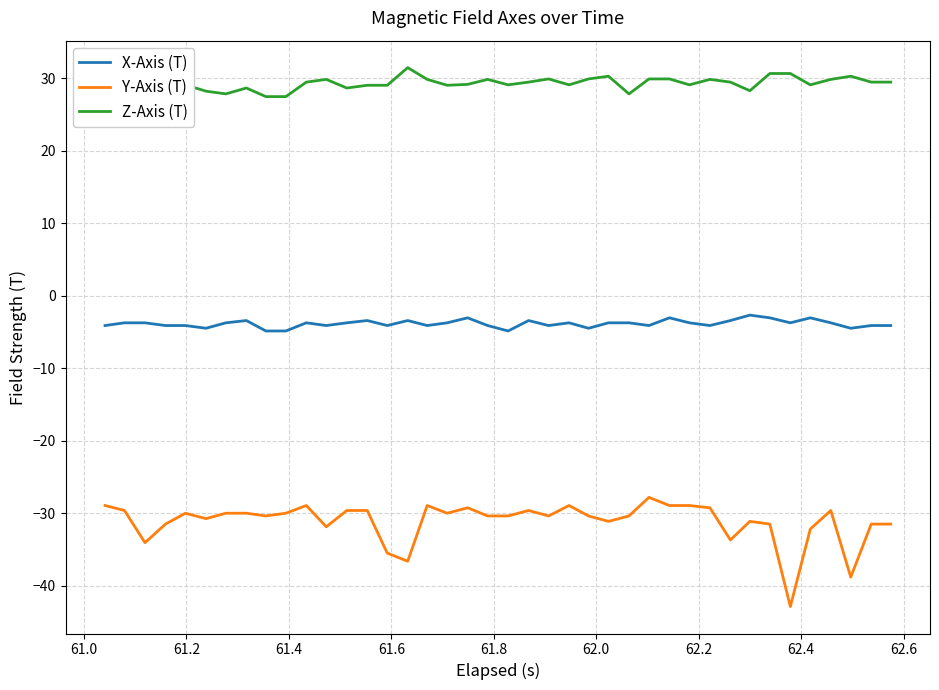

What is the difference between the maximum and minimum values in the Y-Axis (T) series?

15.1